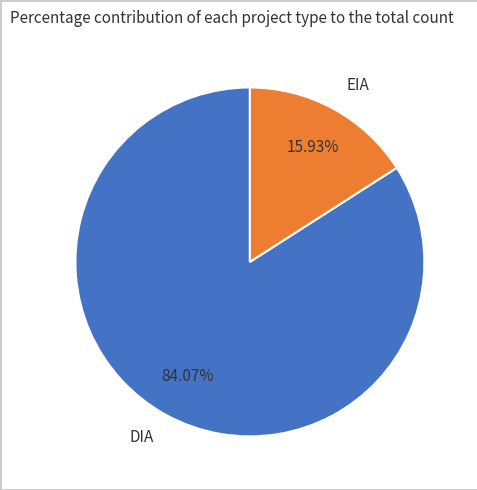

Is it true that DIA is 84% of the pie?

True